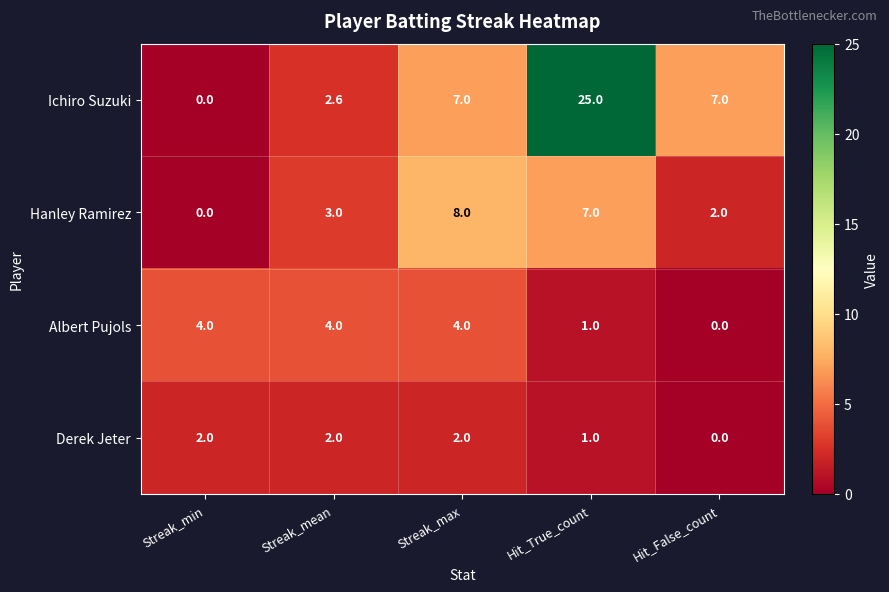

What is the difference between the maximum and minimum values in the Derek Jeter series?

2.0